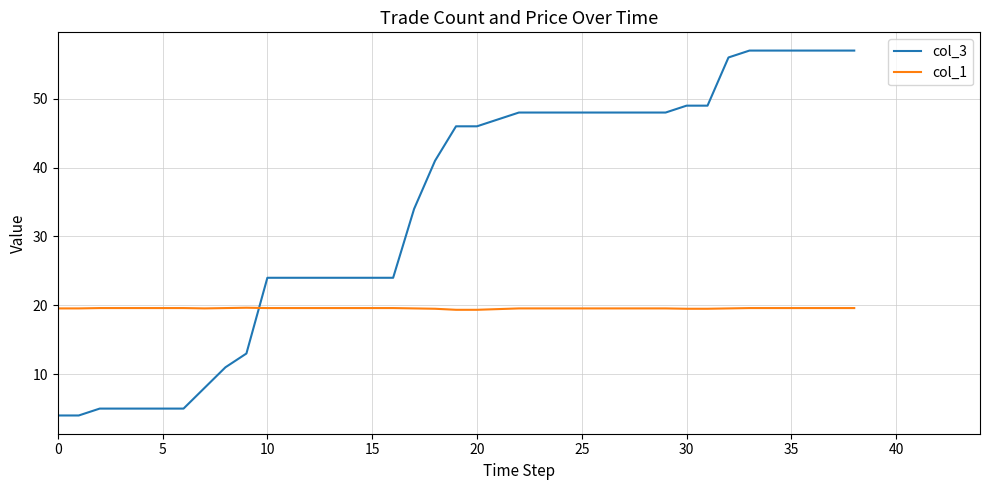

Which series has the widest spread of values?

col_3